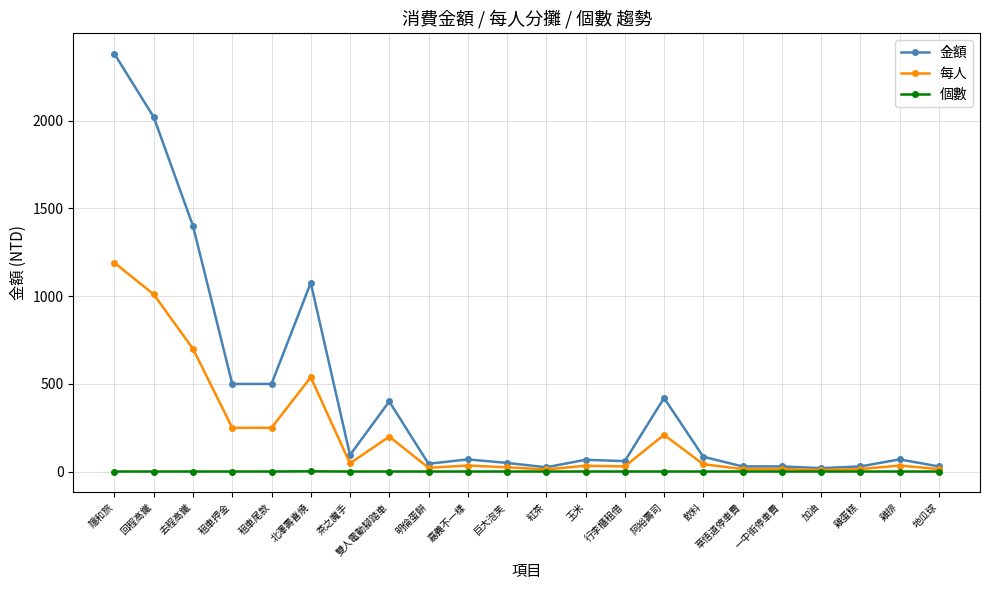

What is the label of the 3rd point from the left?

去程高鐵